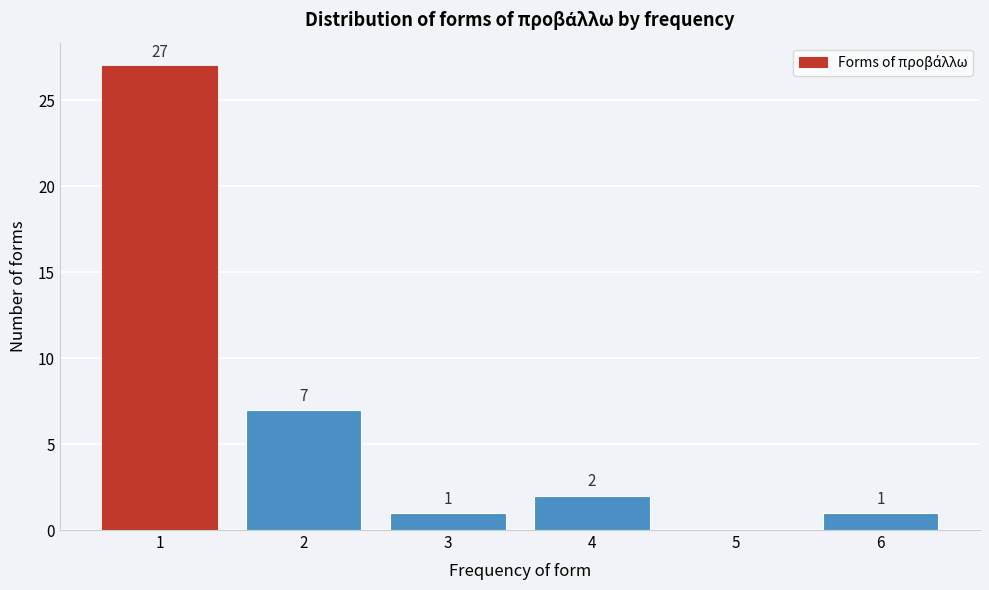

Over which range of the x-axis is the bar tallest?

0.5 to 1.5